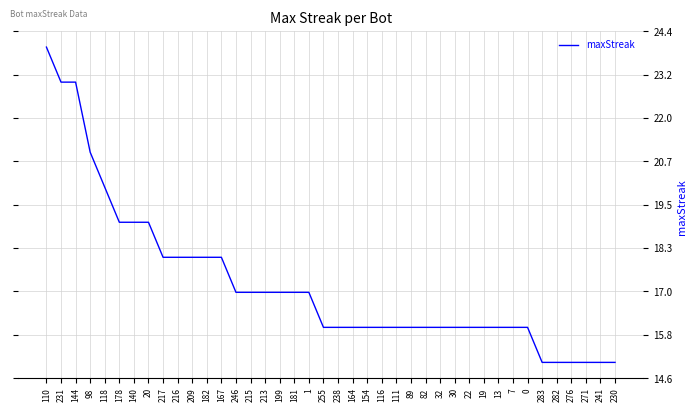

What is the minimum value shown in the chart?

15